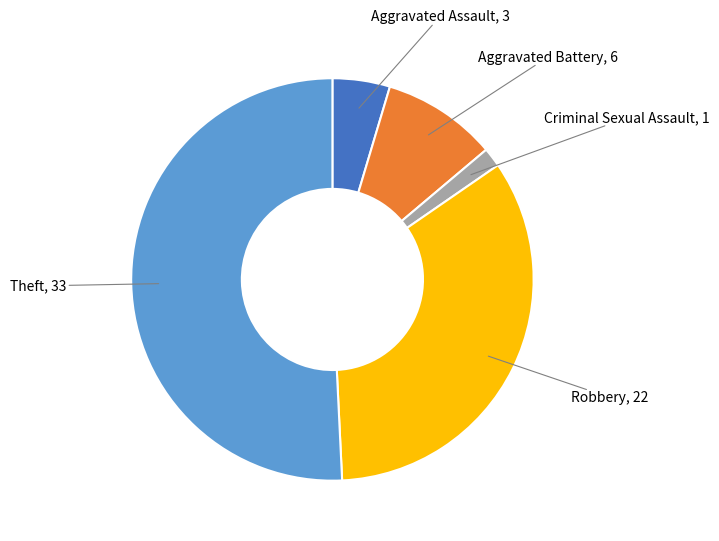

Is the sum of Robbery and Criminal Sexual Assault greater than half?

No